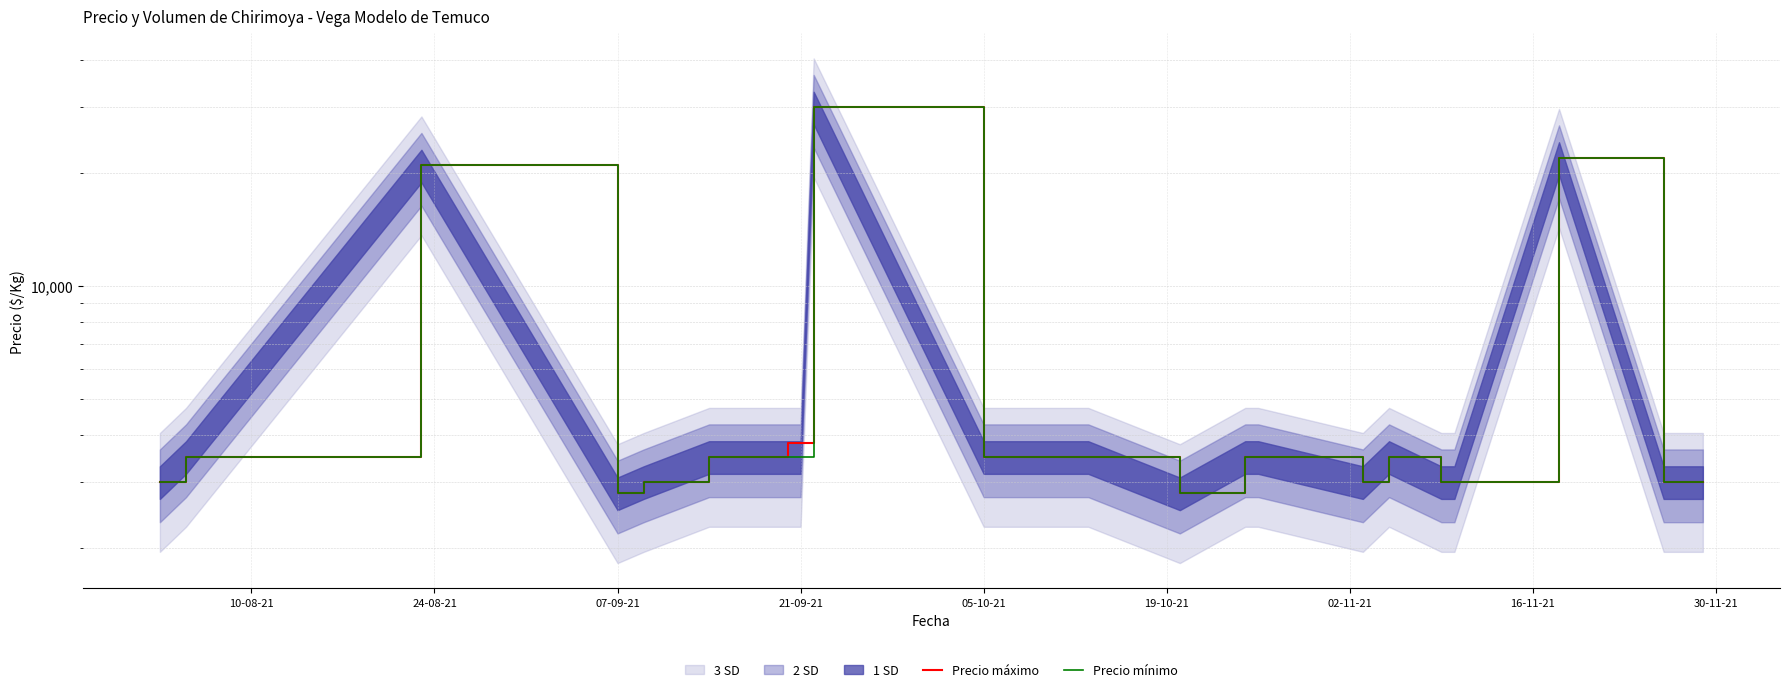

How many lines are shown in the chart?

2